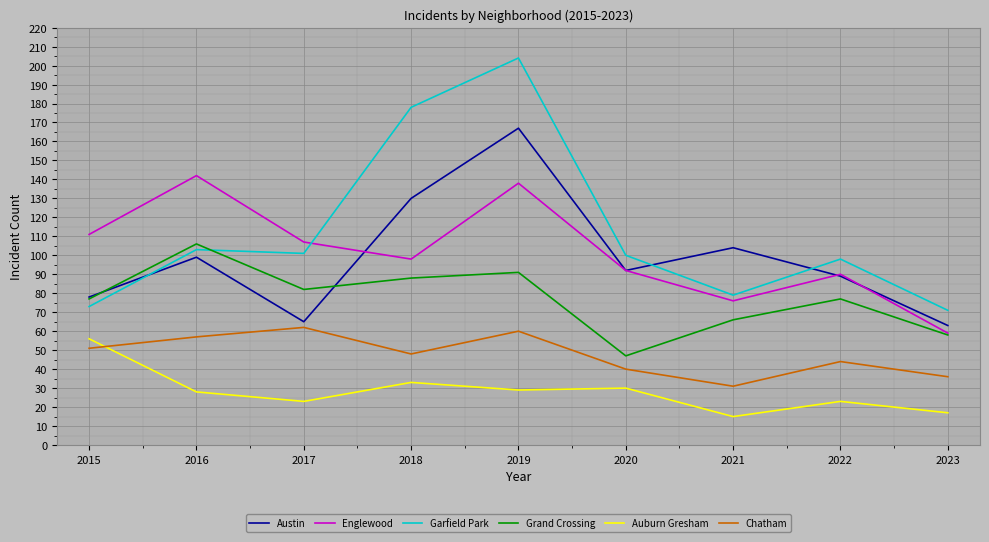

Which series has the largest total across all categories?

Garfield Park